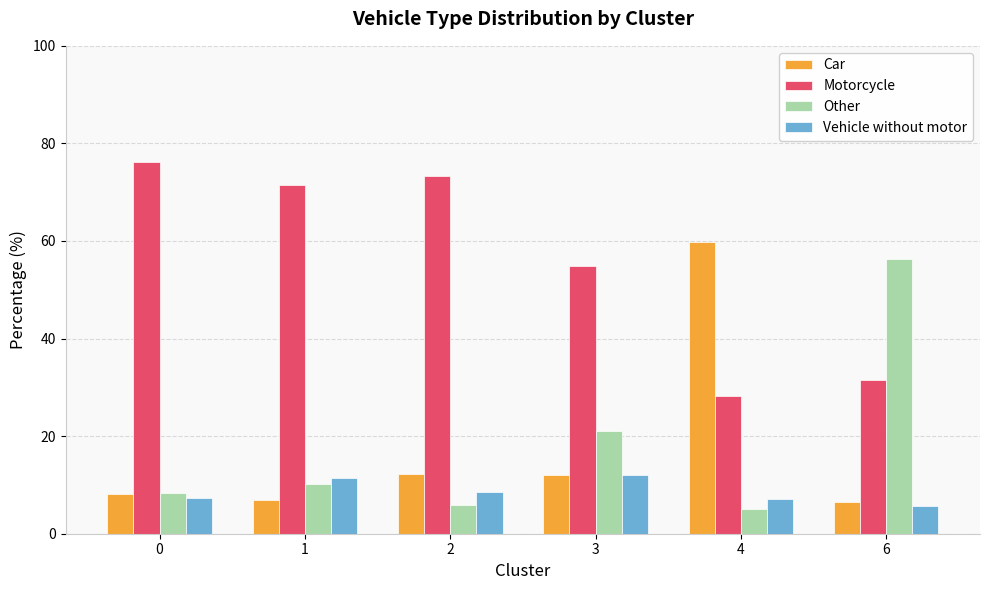

Where does the Other series first go above 10?

1